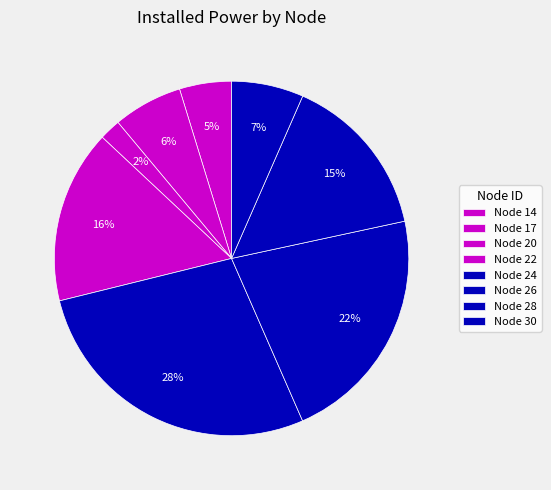

Approximately how many times larger is the value at Node 22 compared to Node 14?

3.3